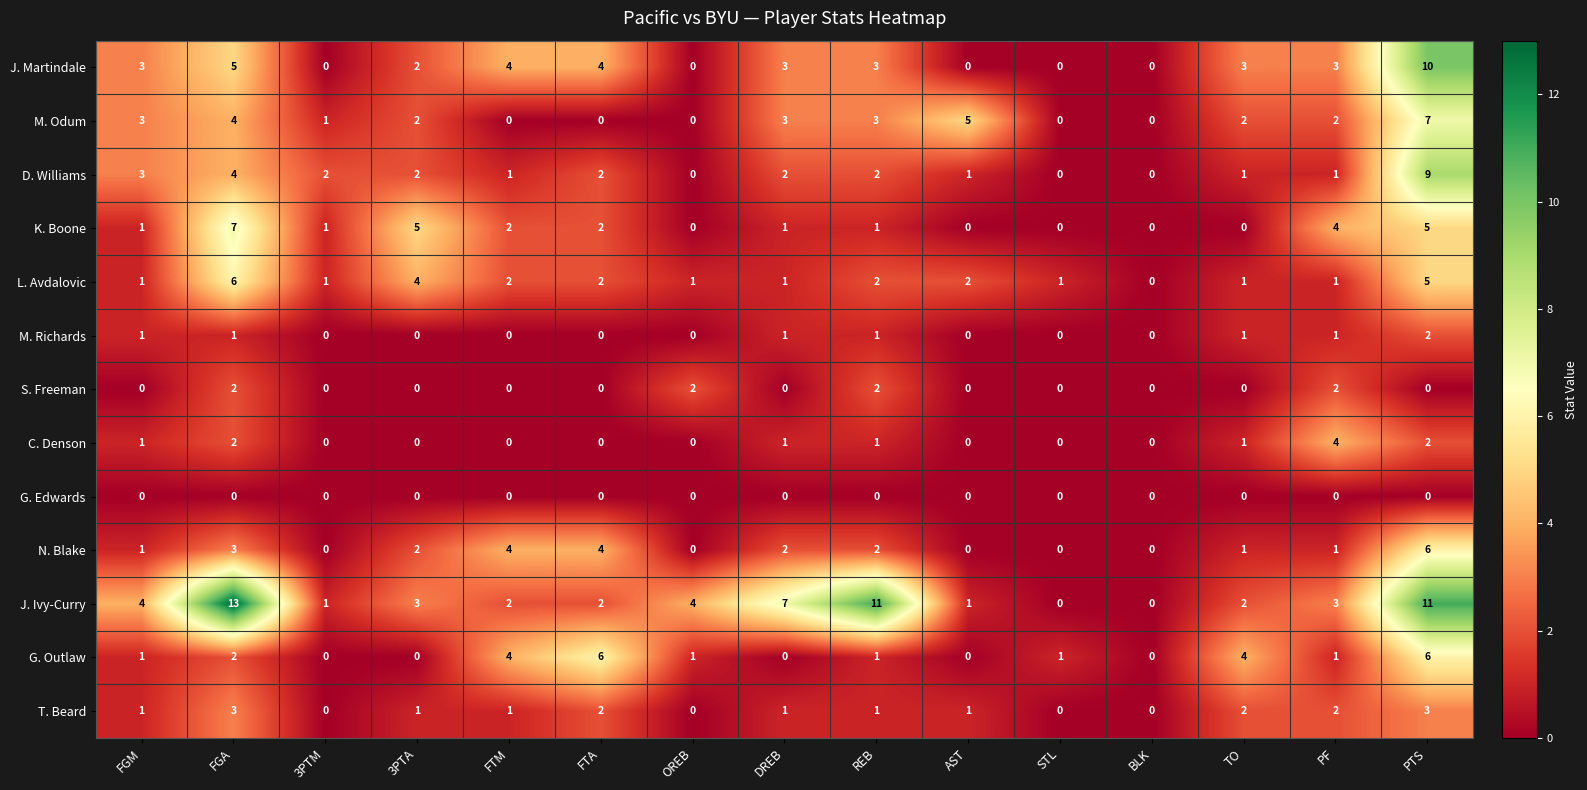

What is the difference between the second highest and second lowest values in the M. Odum series?

5